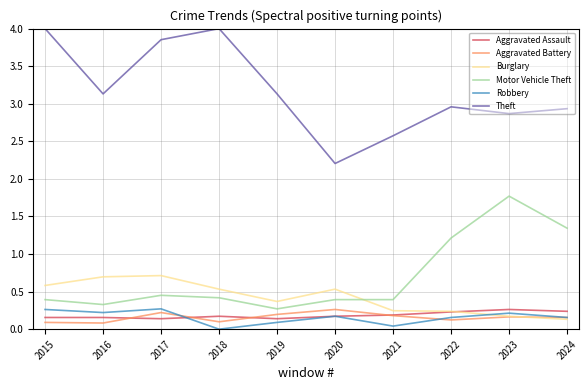

What is the difference between the maximum and minimum values in the Theft series?

1.8